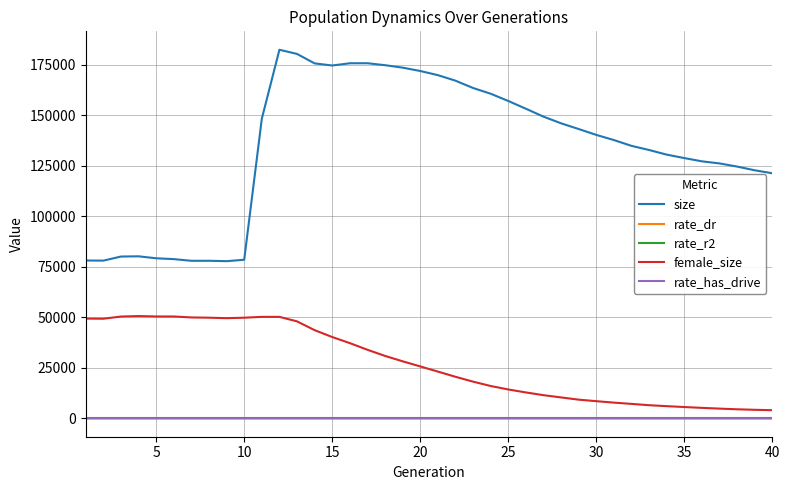

True or false: size and rate_has_drive cross at least once.

False